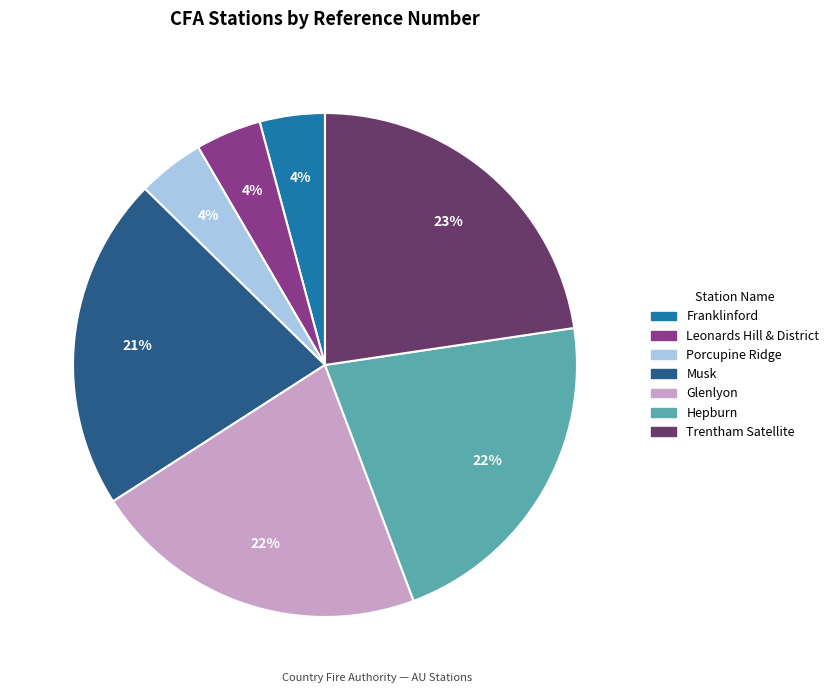

Which category has the biggest portion of the pie?

Trentham Satellite